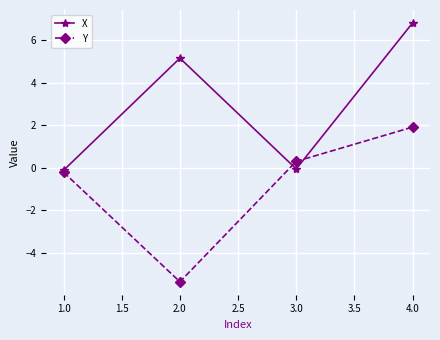

Which series has the largest range (max minus min)?

Y